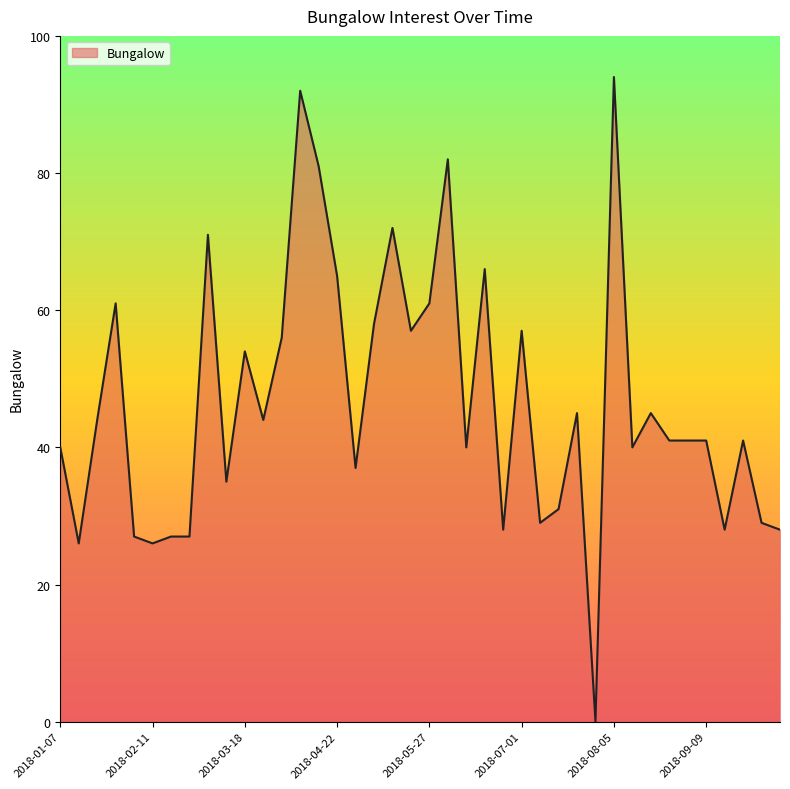

What is the greatest value displayed?

94